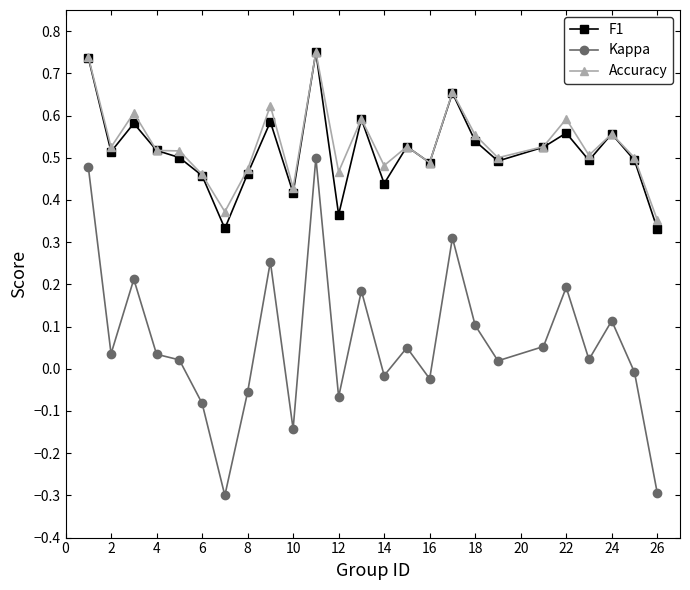

Which series has the widest spread of values?

Kappa